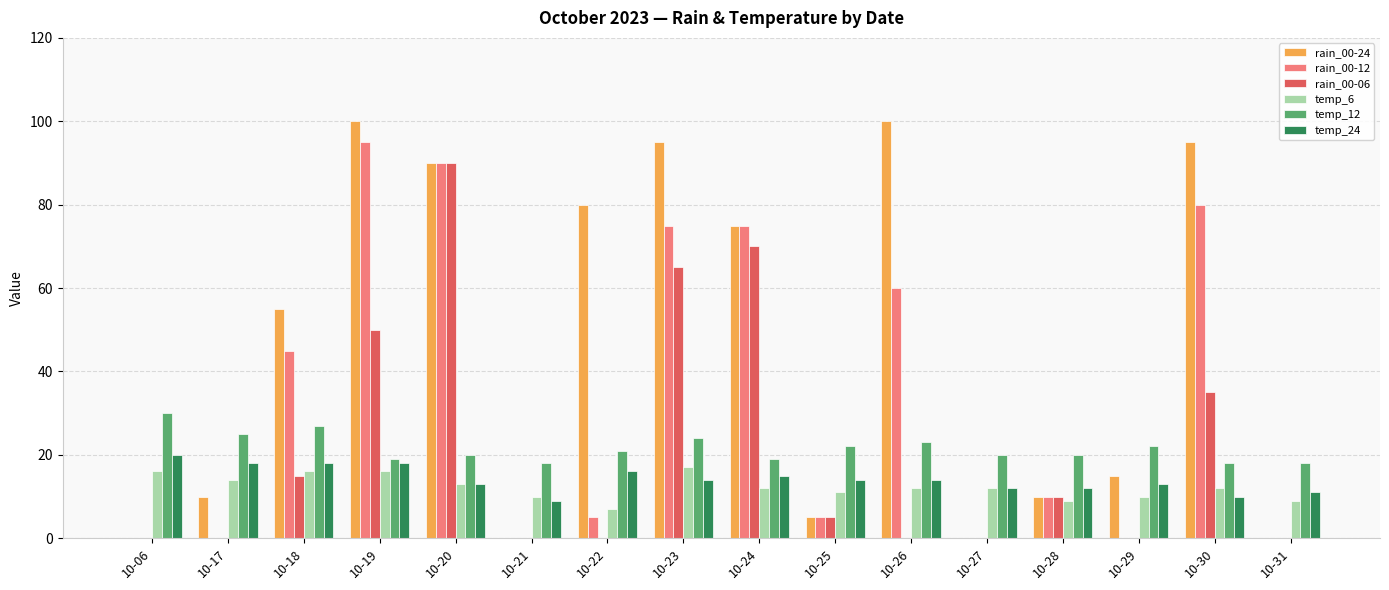

How many data points does each series have?

16